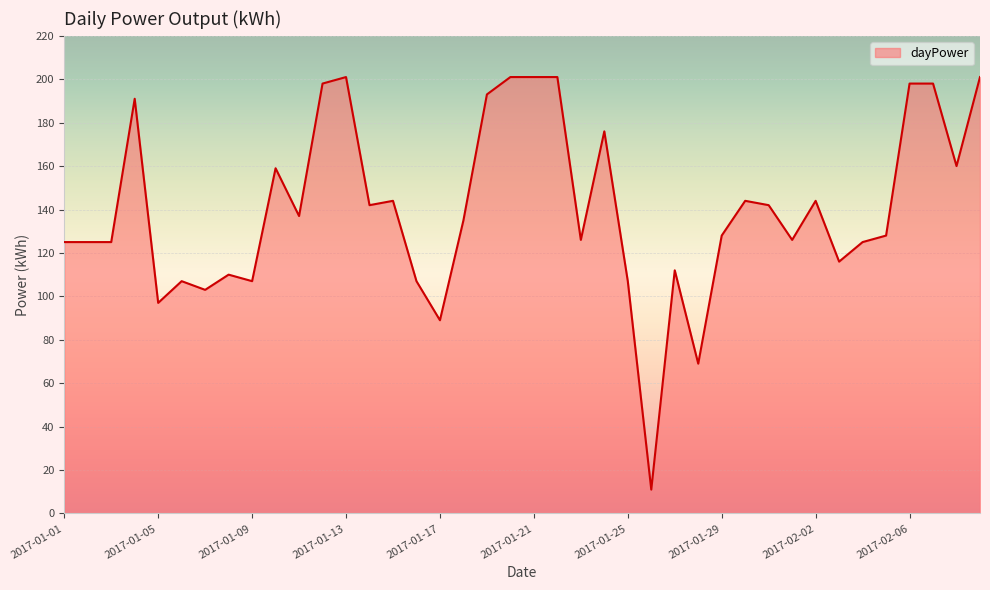

How many lines are shown in the chart?

1